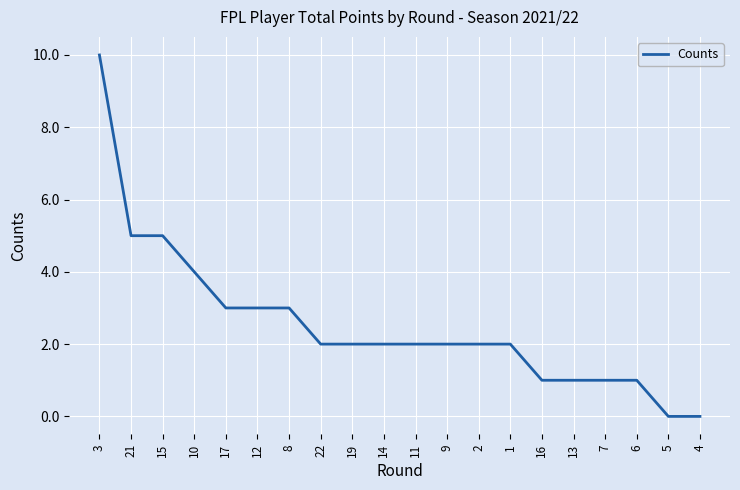

Which label corresponds to the largest value in the chart?

3